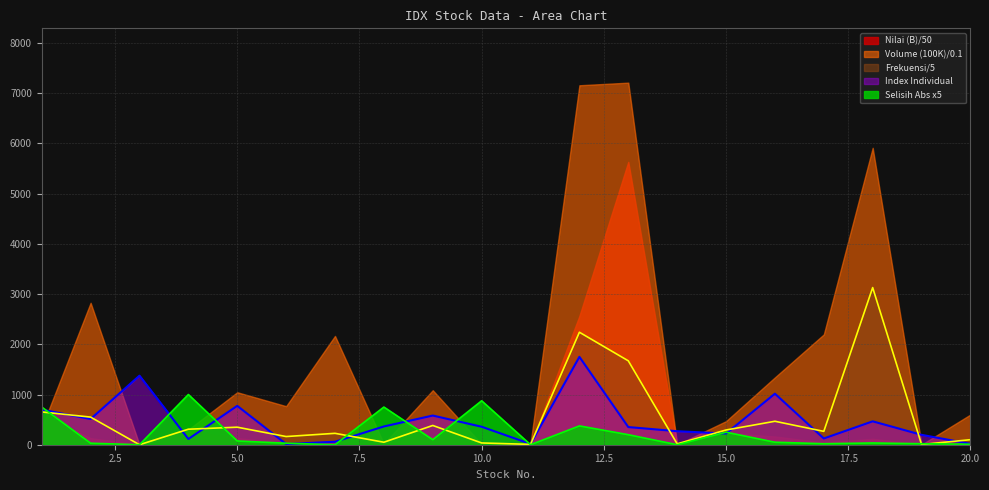

Is it true that Index Individual equals 1233.2 at 5.0?

False